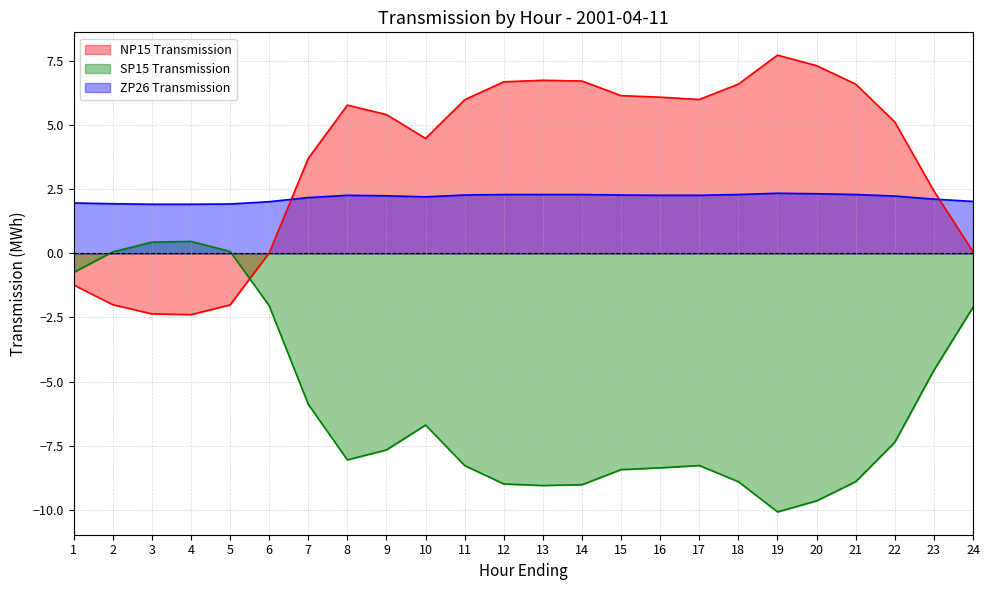

Where does the NP15 Transmission series first go above 5?

8